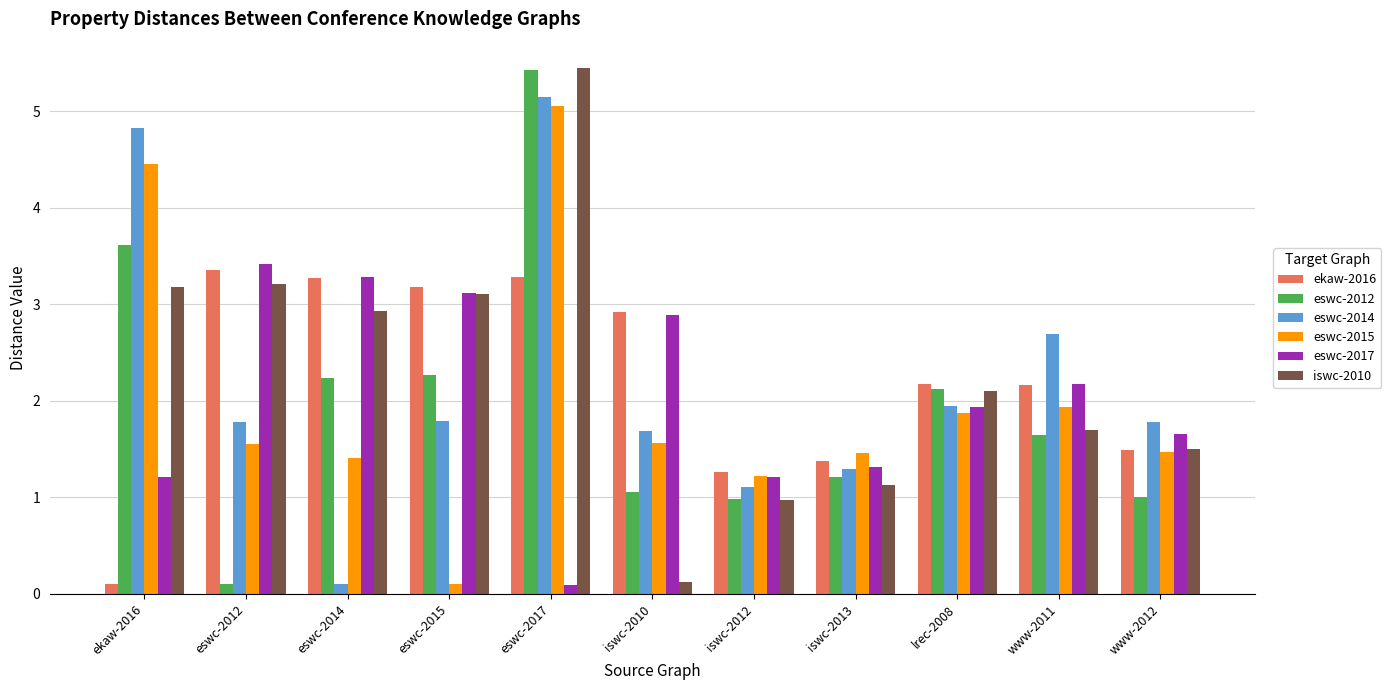

The value of eswc-2015 at www-2011 is 1.9. True or false?

True